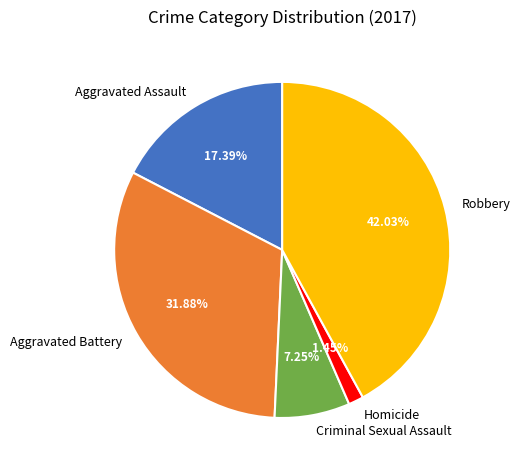

Do Criminal Sexual Assault and Aggravated Assault together represent more than half of the pie?

No